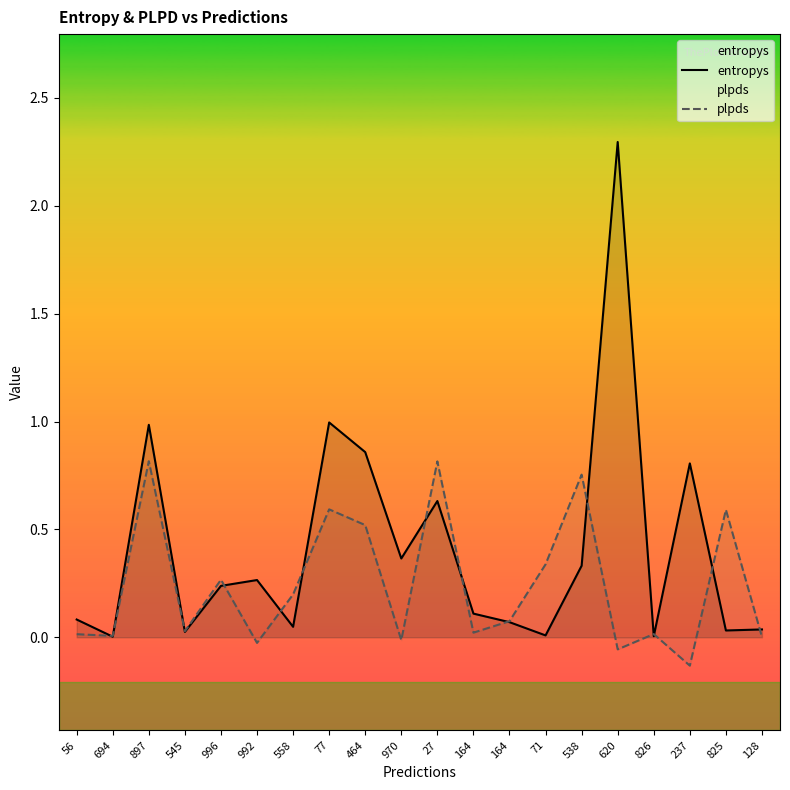

Between 694 and 27, which series saw the biggest shift?

plpds